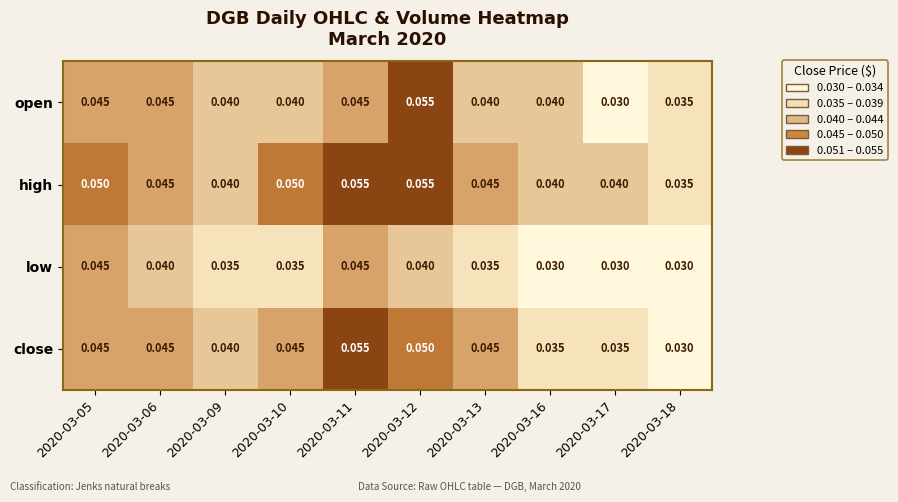

Which series changed the most between 2020-03-12 and 2020-03-17?

open